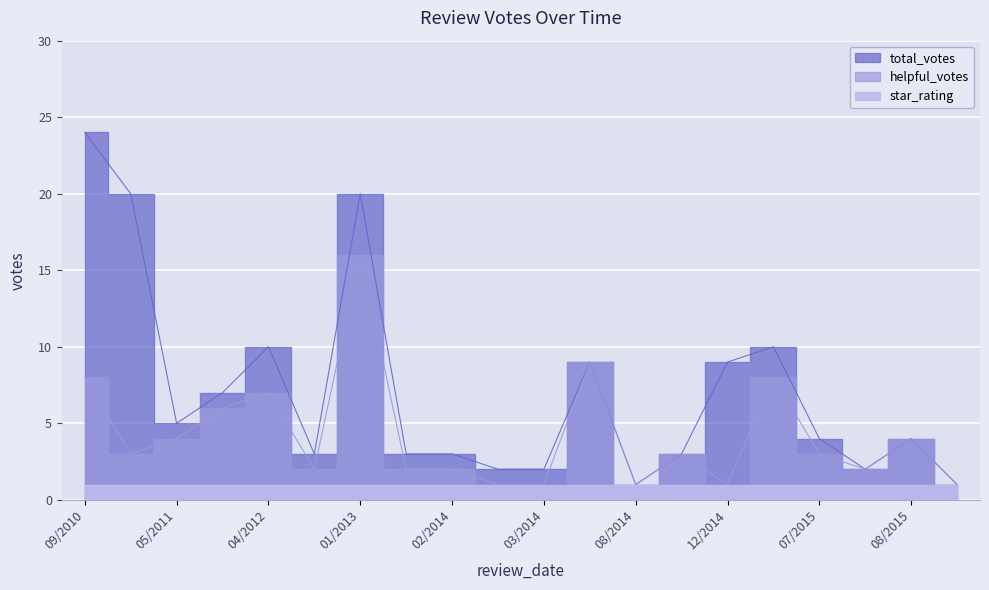

Between 7/6/2012 and 10/4/2013, which is larger?

7/6/2012